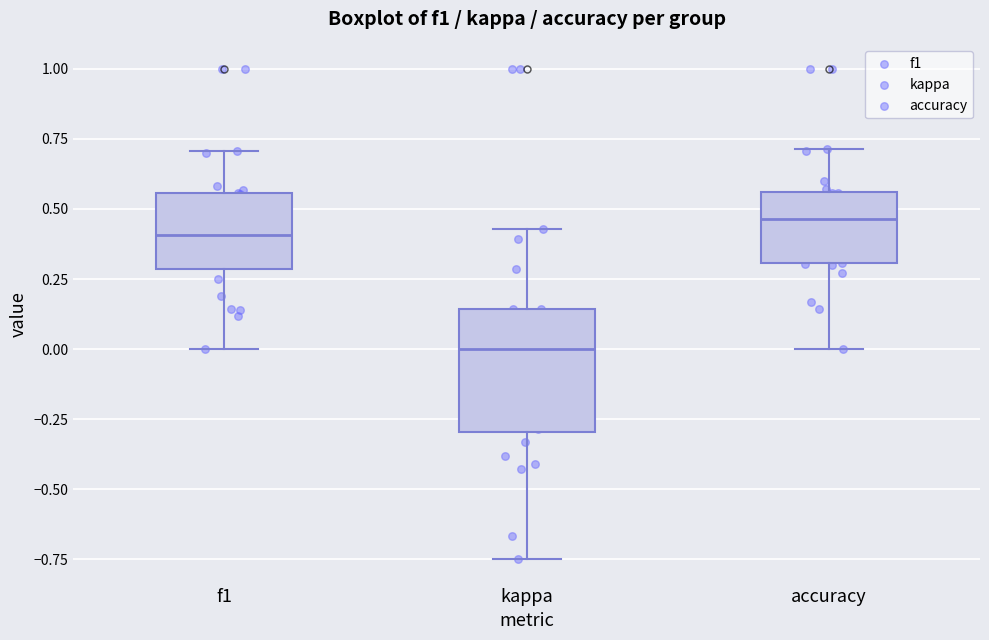

Where does the lower whisker of the box for f1 end on the y-axis? The values are not printed on the chart, so give them approximately, as read against the axis.

0.00